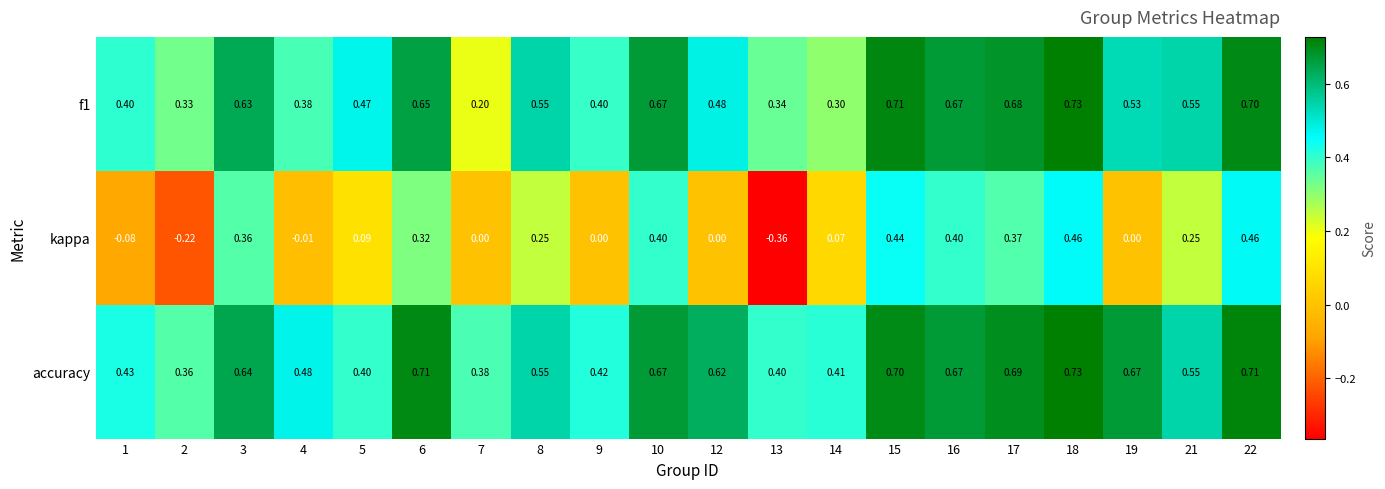

Which series has the largest total across all categories?

accuracy